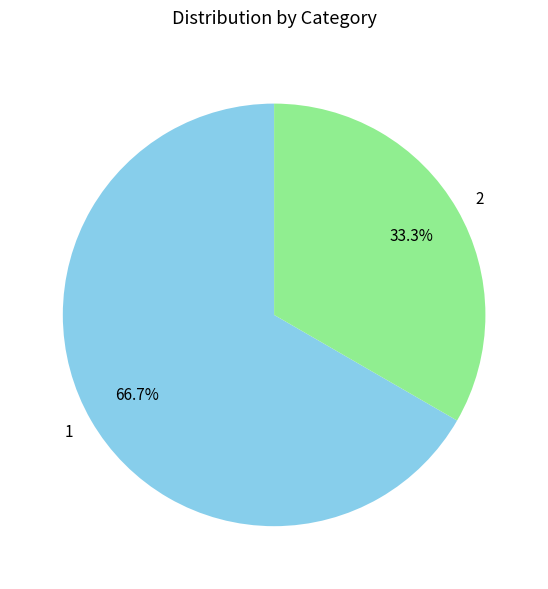

How many slices are in this pie chart?

2